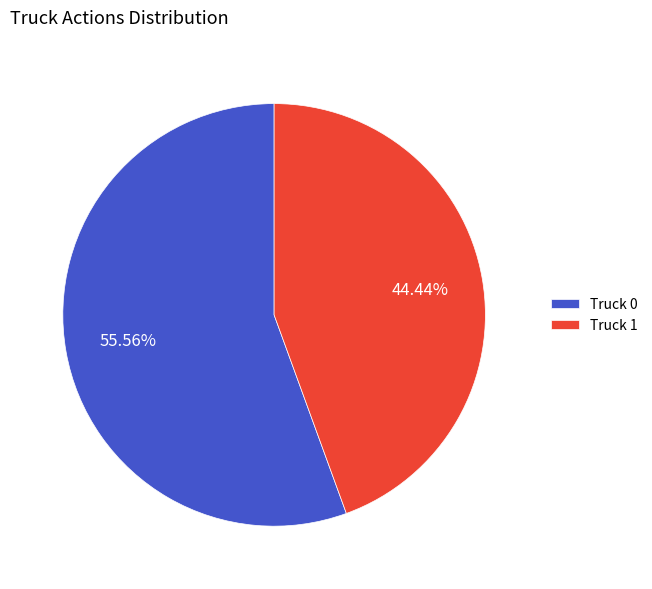

Which category has the biggest portion of the pie?

Truck 0